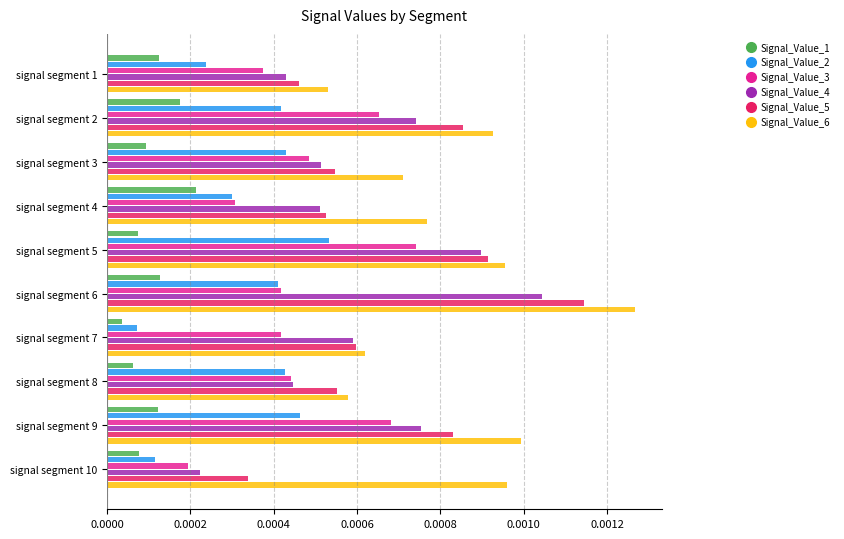

Which category has the lowest value across all series?

signal segment 7